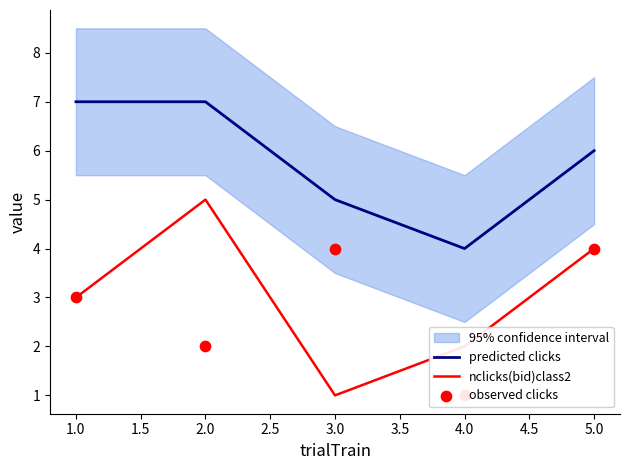

What is the highest value of the predicted clicks series?

7